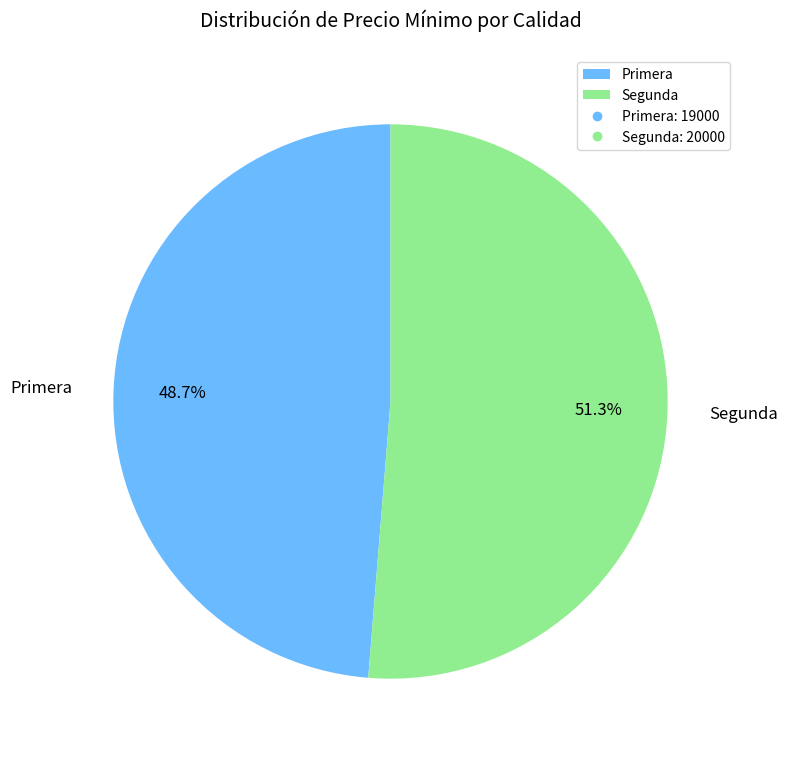

What percentage is the Primera slice, to the nearest percent?

49%